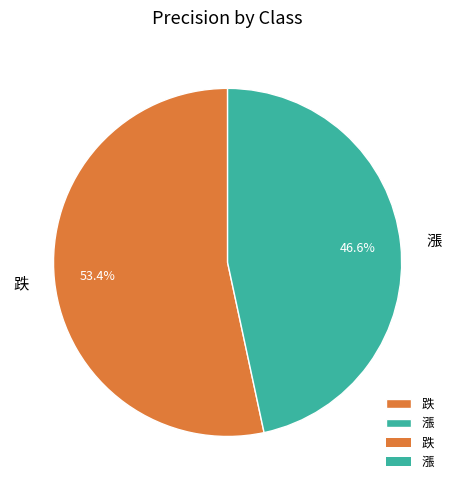

Rank the categories by value from lowest to highest.

漲, 跌